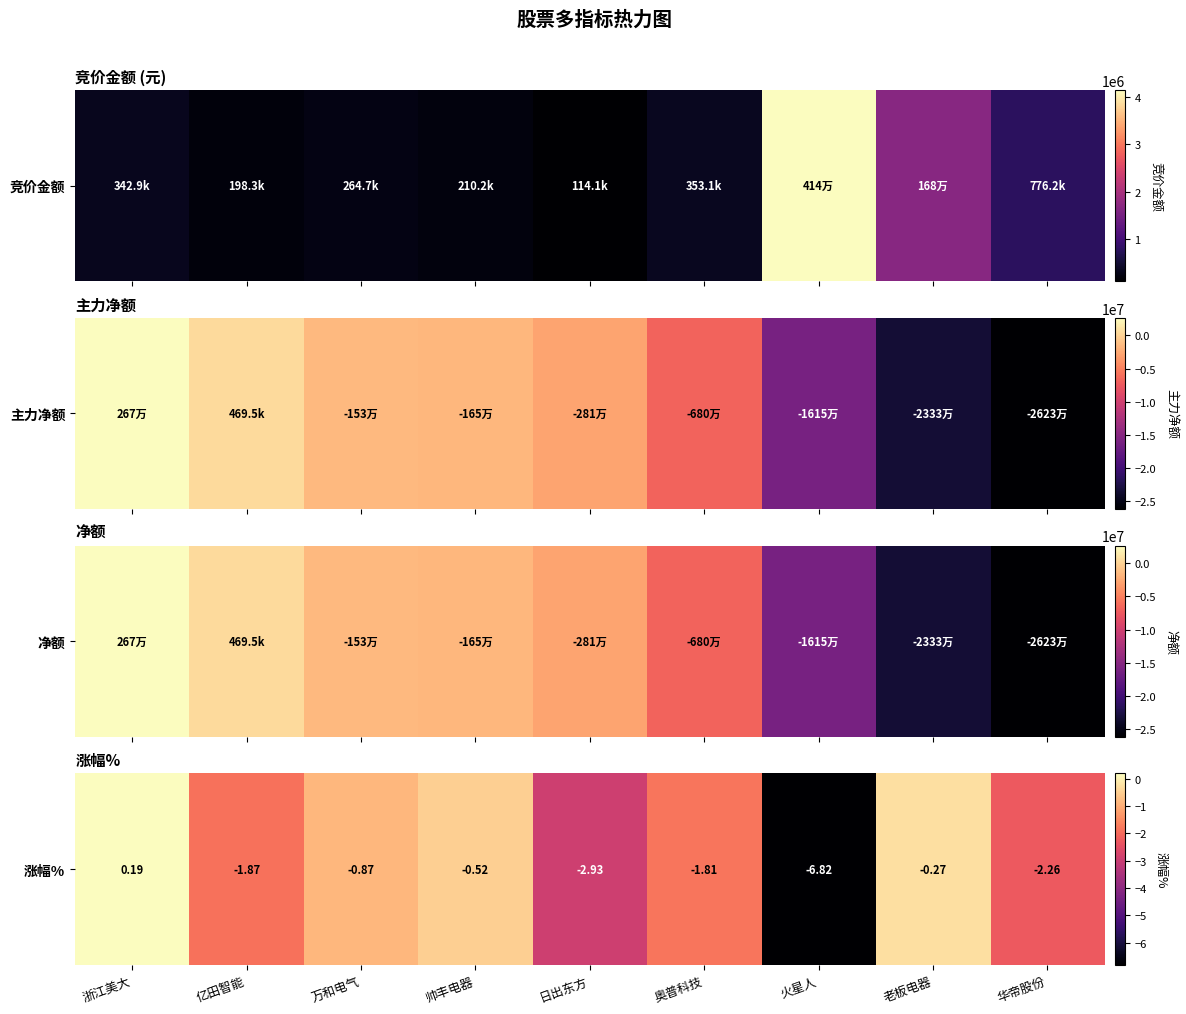

At which category does the chart reach its peak across all series?

浙江美大